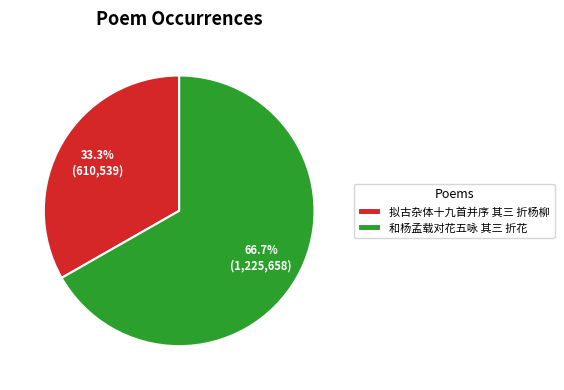

Rank the categories by value from highest to lowest.

和杨孟载对花五咏 其三 折花, 拟古杂体十九首并序 其三 折杨柳